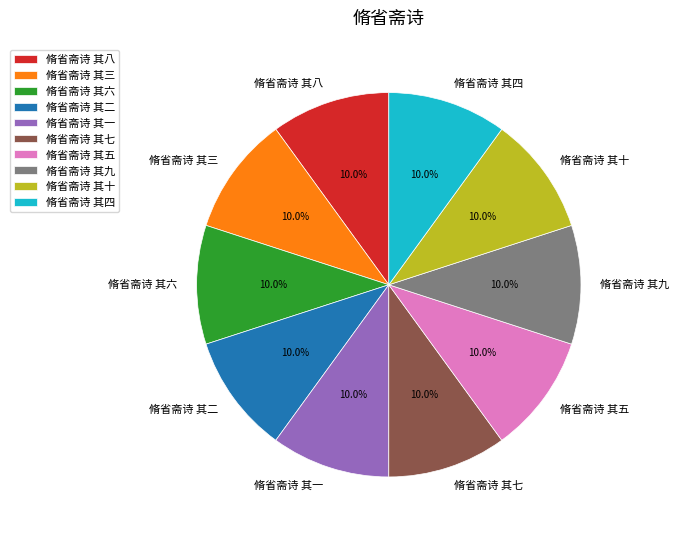

Does 脩省斋诗 其五 account for over 50% of the chart?

No